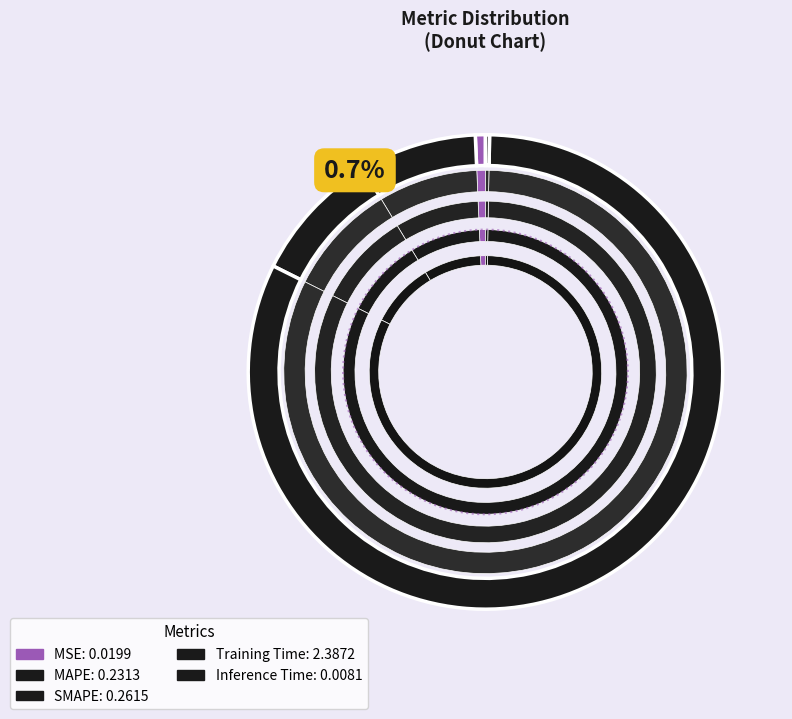

Which category has the smallest portion of the pie?

Inference Time